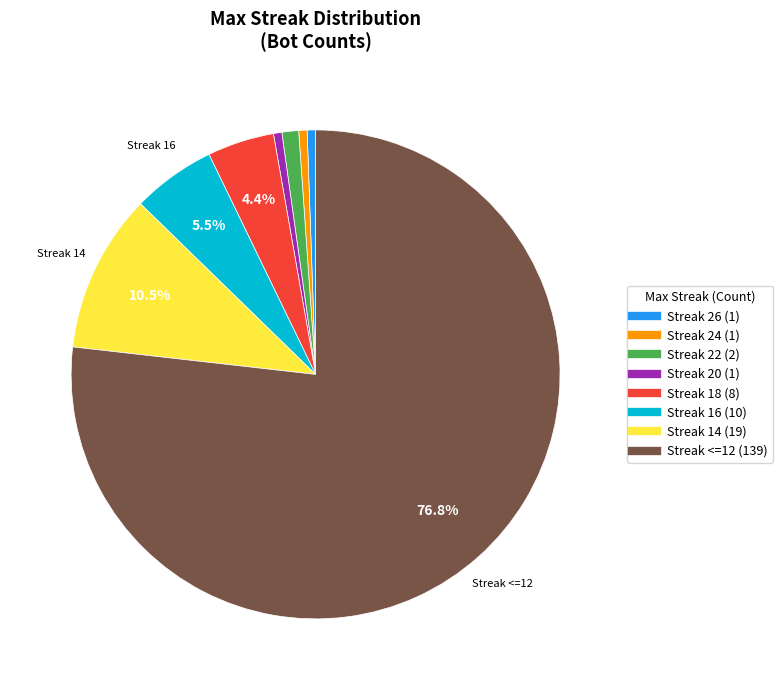

Is there any slice that represents more than half of the pie?

Yes